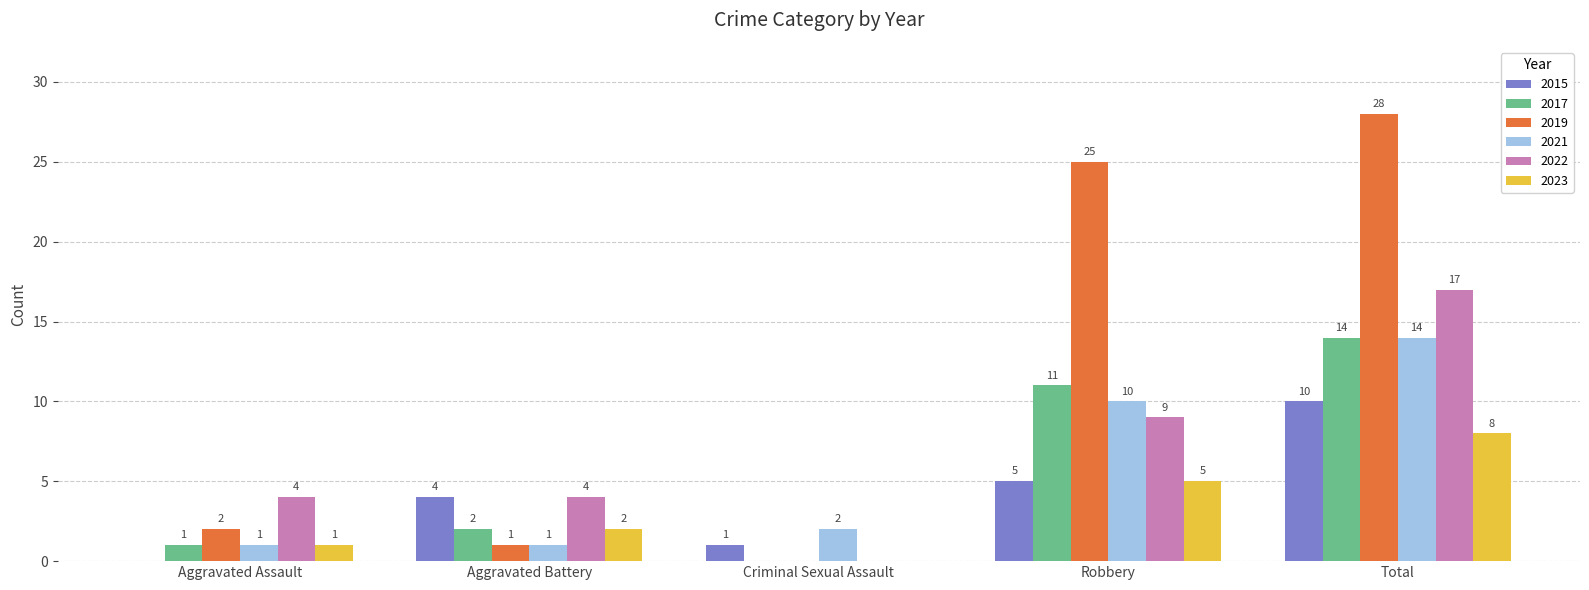

Is it true that 2017 equals -6 at Criminal Sexual Assault?

False